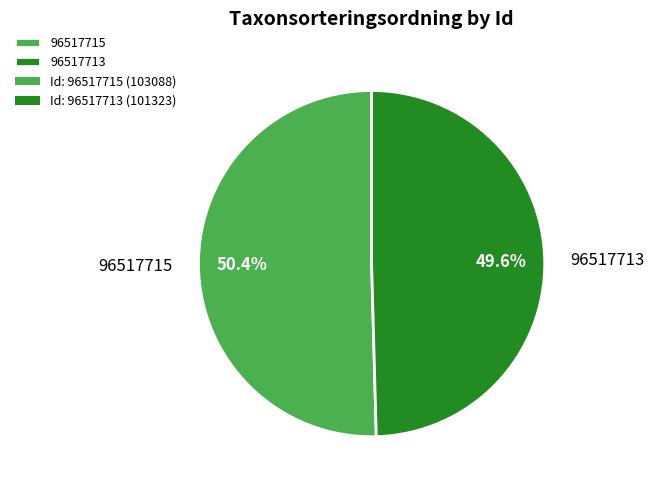

To the nearest percent, what portion does 96517713 represent?

50%